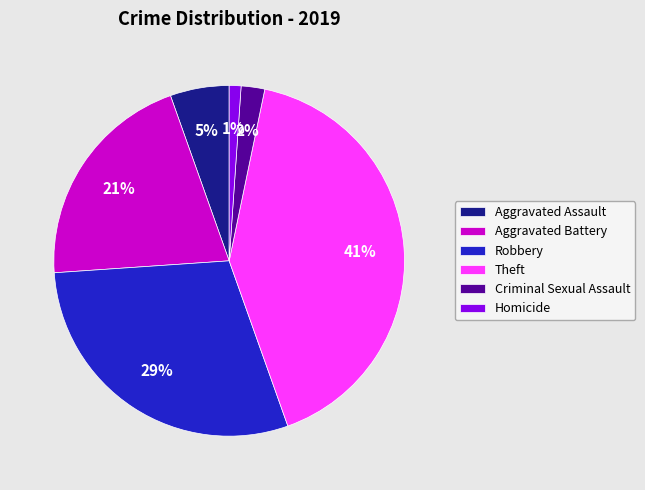

Is the sum of Aggravated Battery and Aggravated Assault greater than half?

No